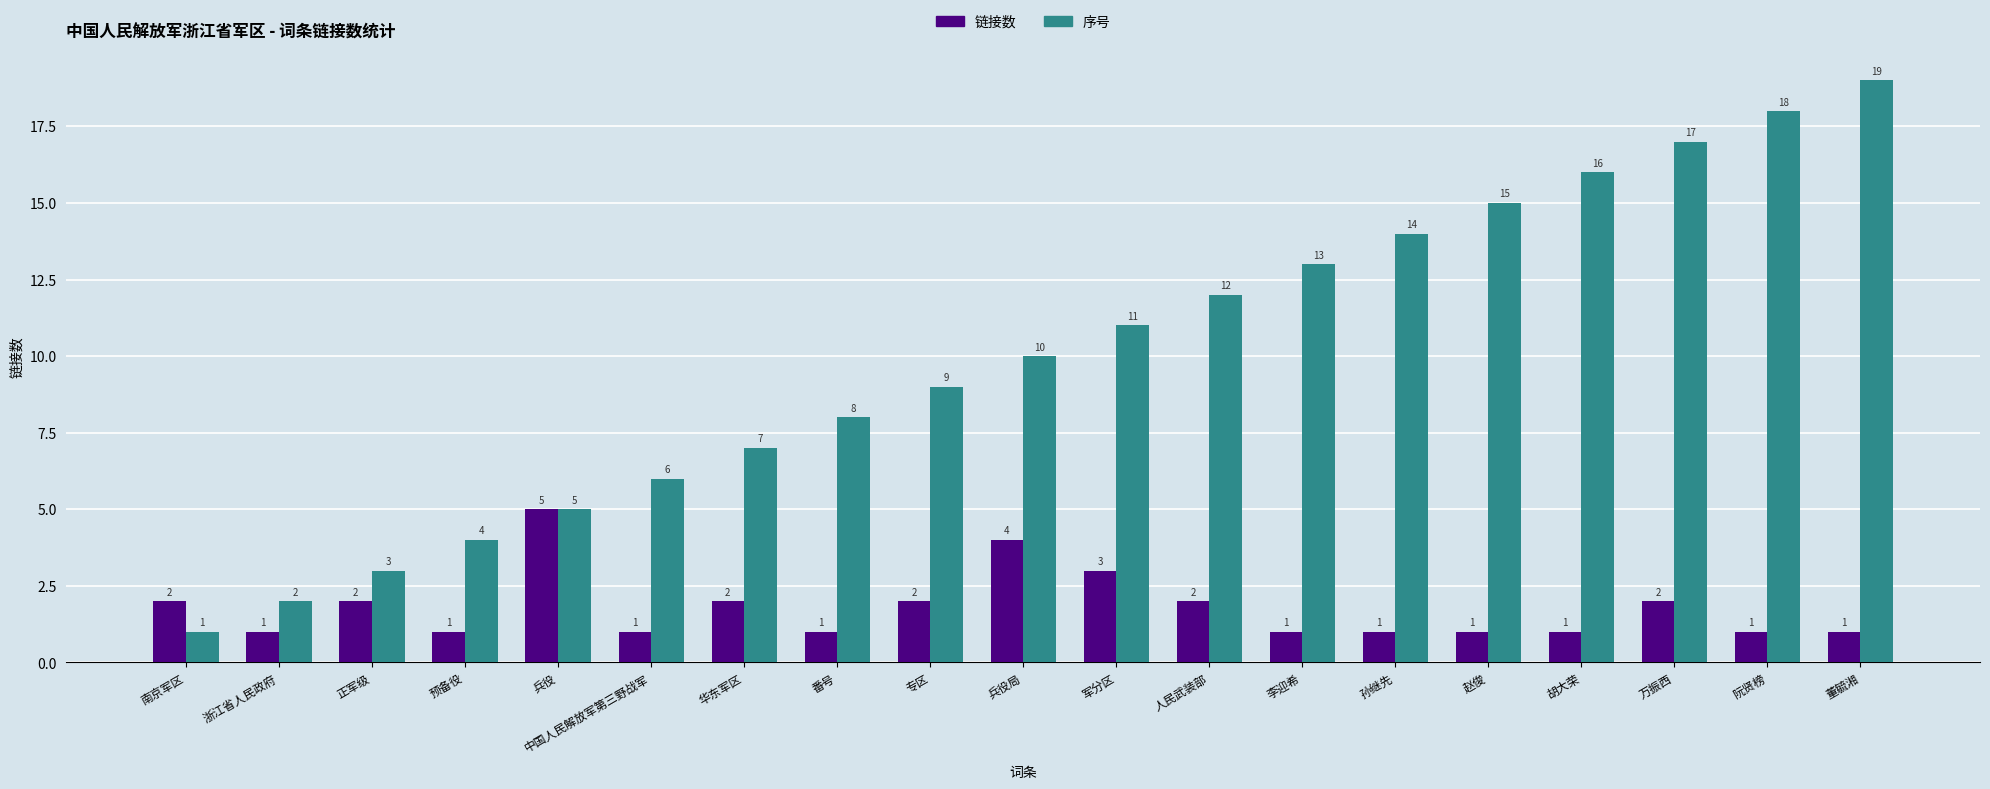

At which label is 链接数 closest to 3?

军分区